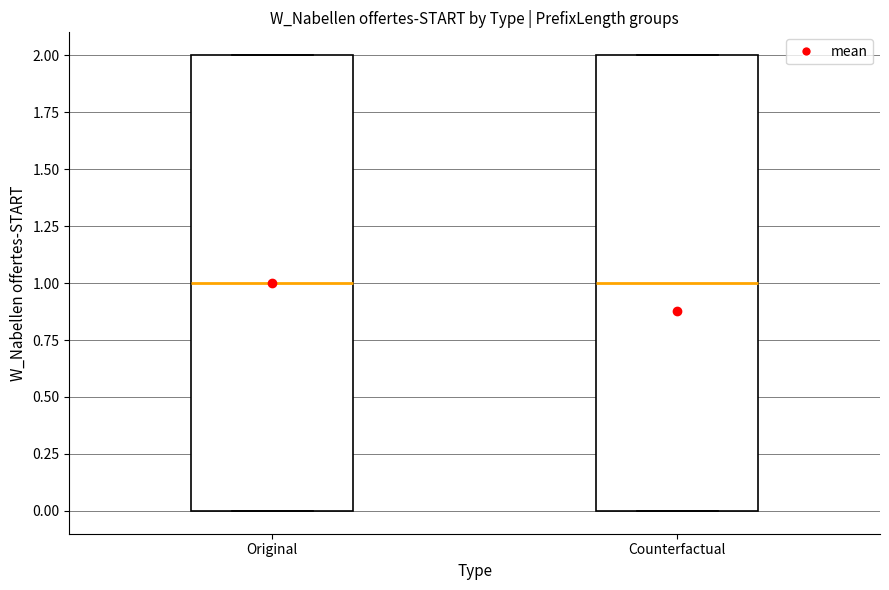

Where is the lower edge of the box for Original on the y-axis? The values are not printed on the chart, so give them approximately, as read against the axis.

0